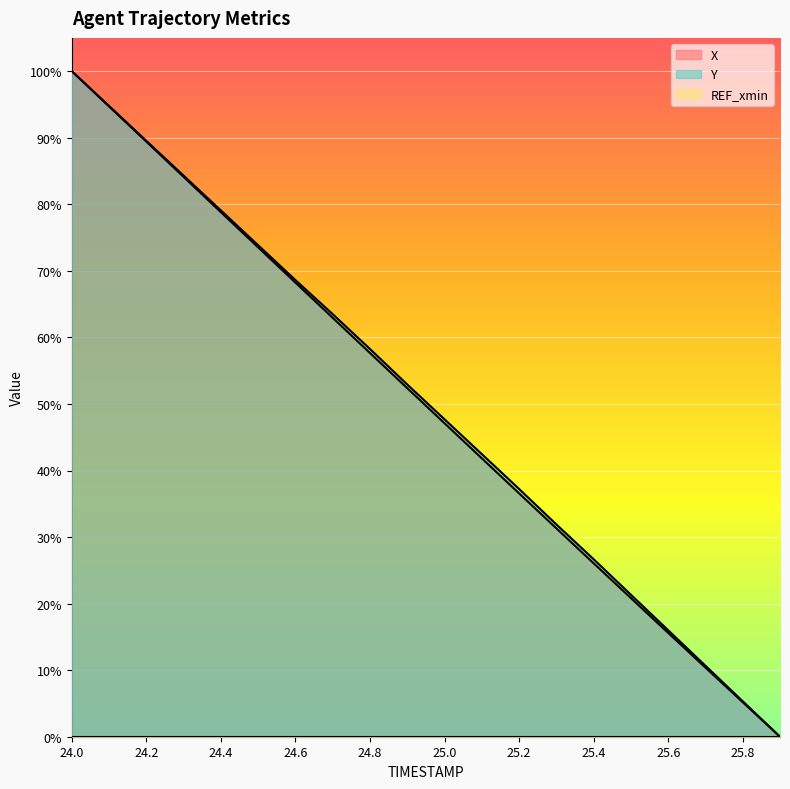

True or false: X has a value of 0.4 at 24.5.

False